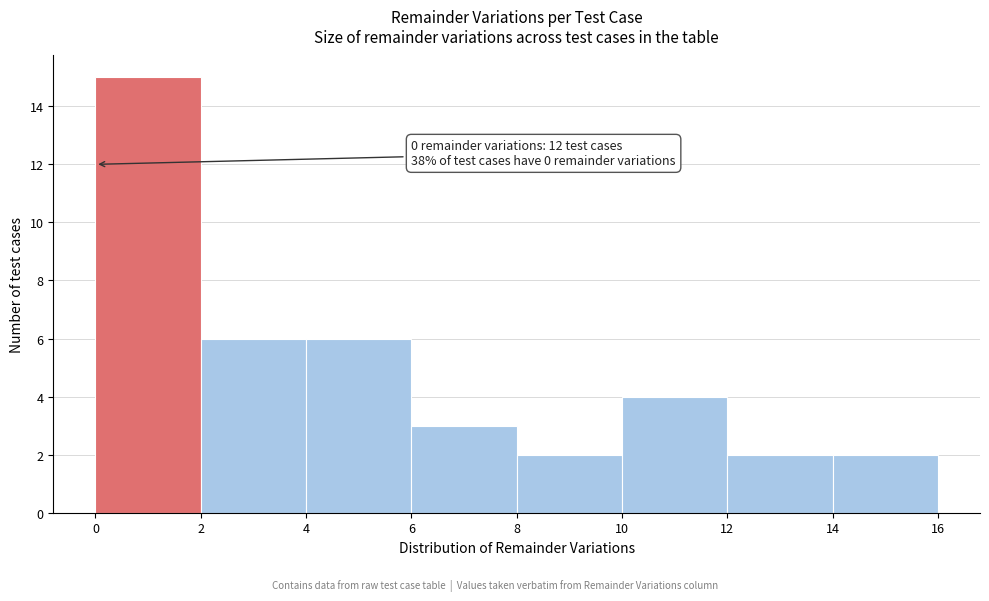

Over which range of the x-axis is the bar tallest?

0 to 2